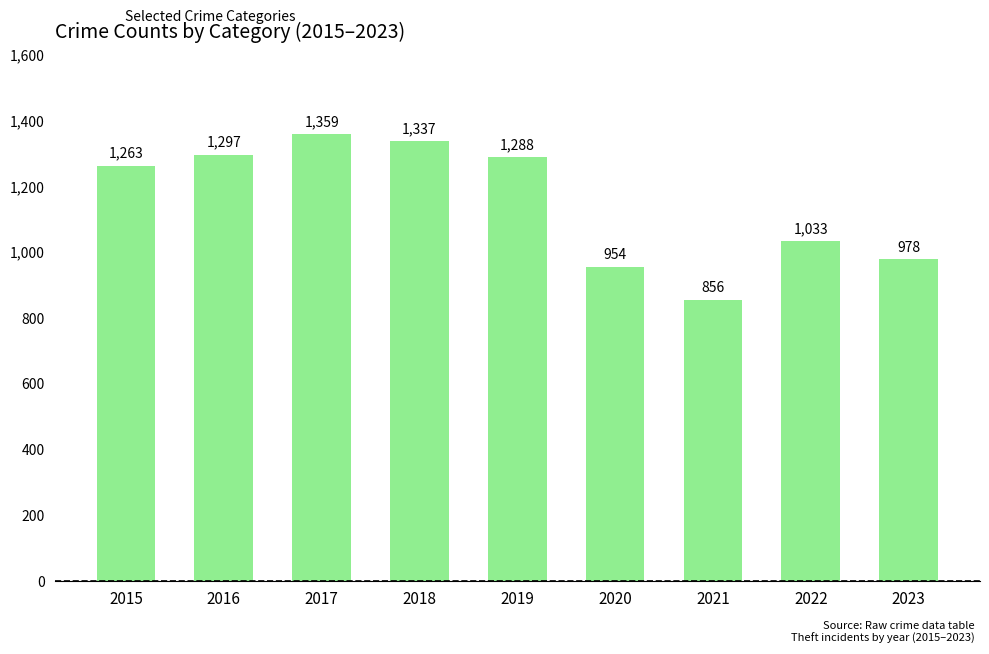

The chart shows a value of 1791 at 2018. True or false?

False